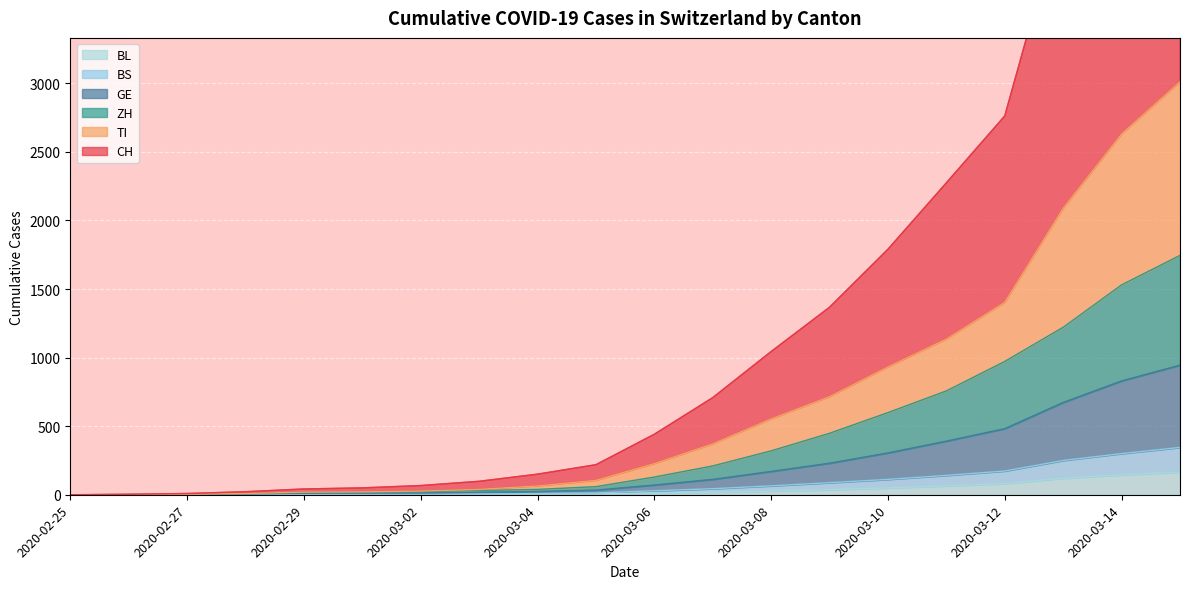

Which category has the lowest value across all series?

2020-02-25